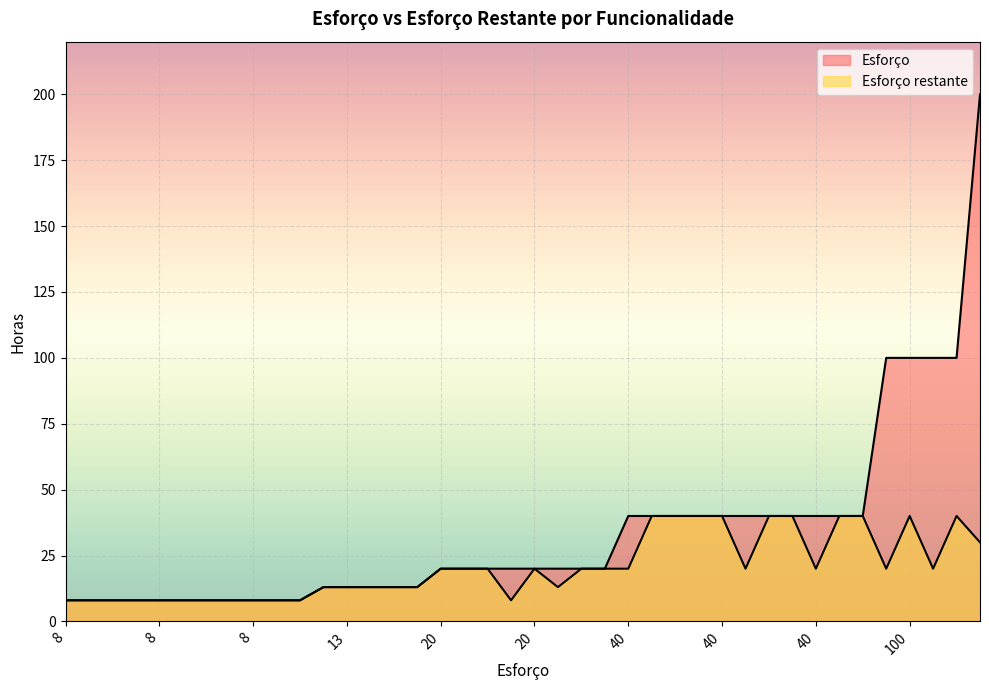

How many lines are shown in the chart?

2